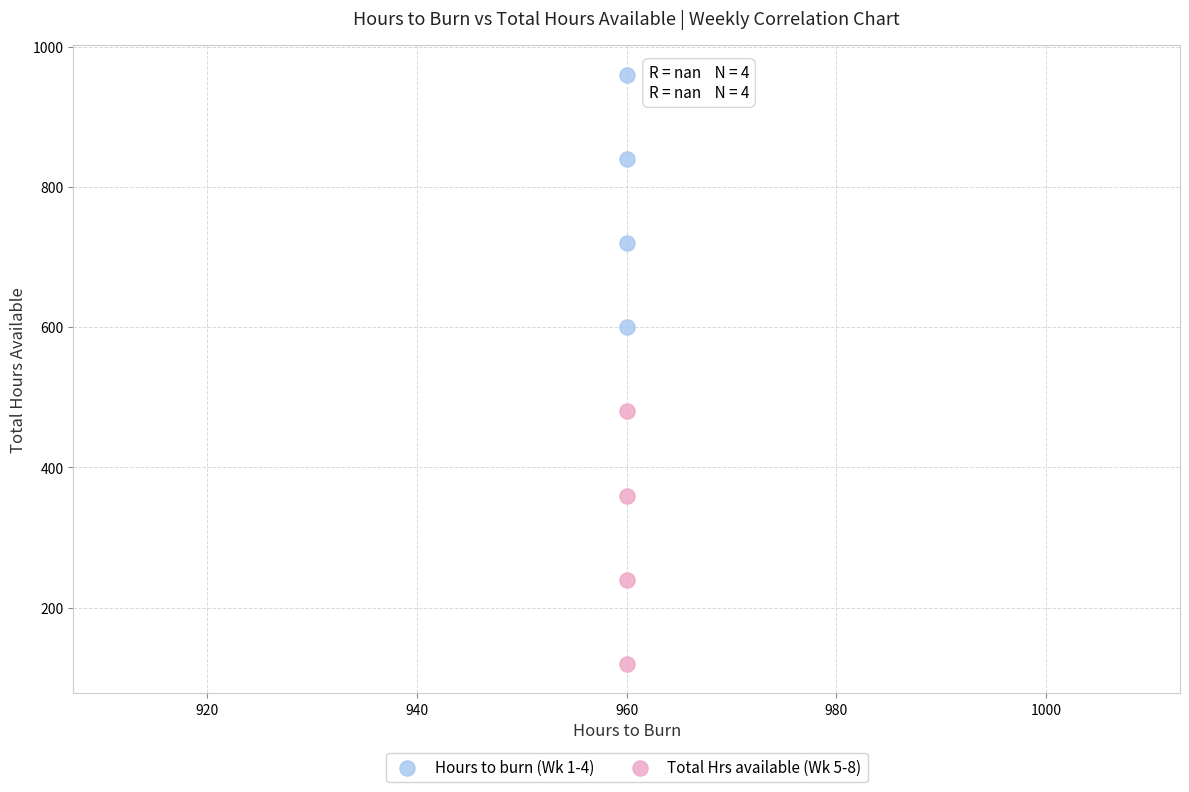

Across all data points, what is the average X value?

960